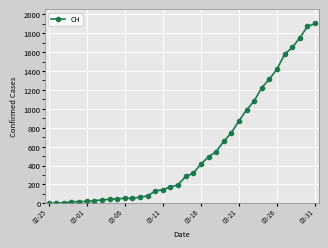

What is the maximum value shown in the chart?

1903